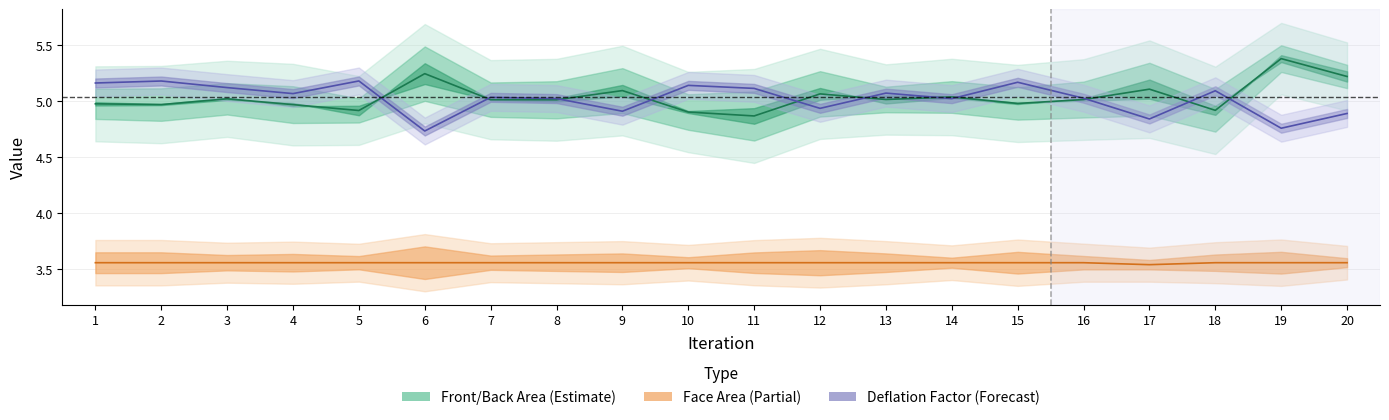

At which category is the sum across all series the highest?

2